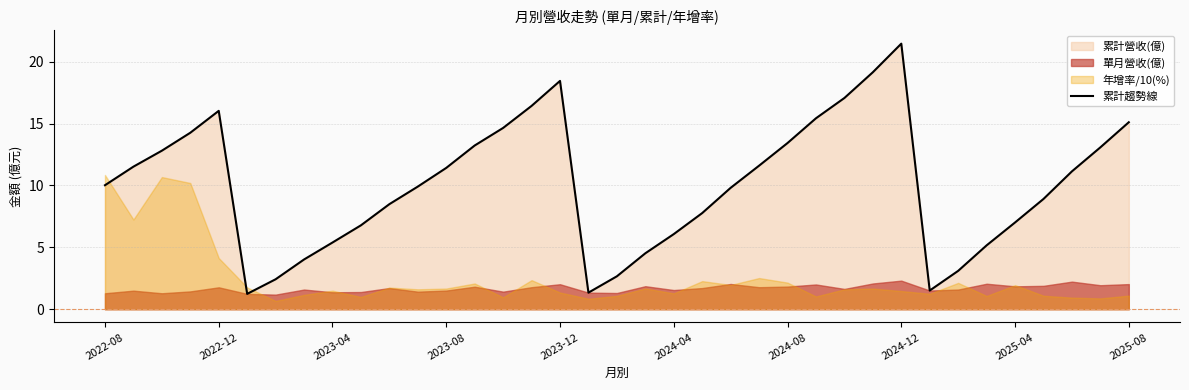

At which label does 累計趨勢線 reach its peak?

2024-12